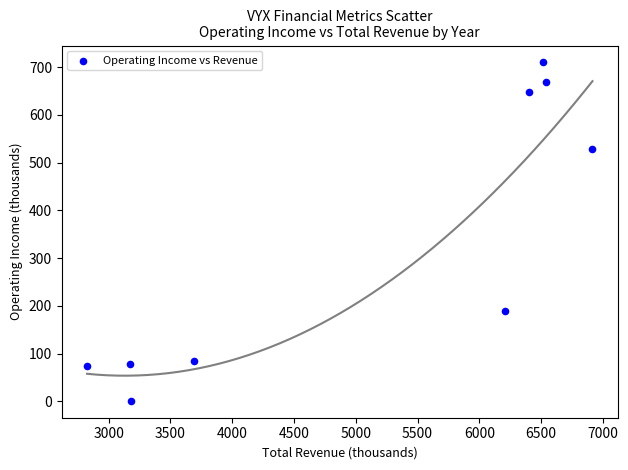

What is the range of Y values (max minus min)?

709